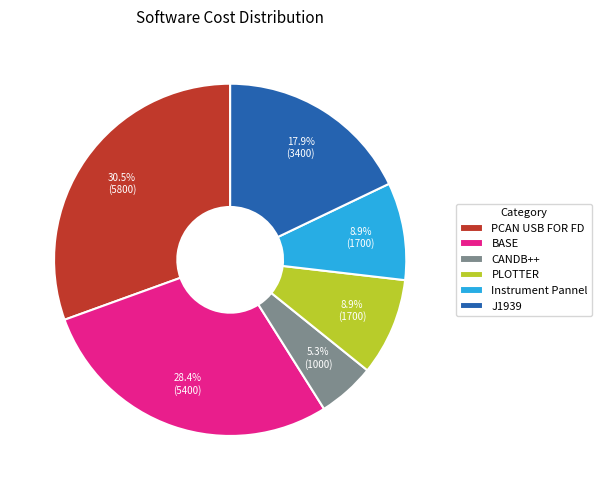

What percentage is the Instrument Pannel slice, to the nearest percent?

9%